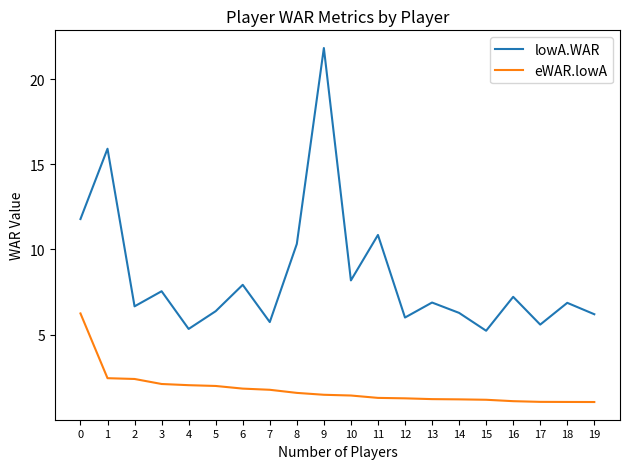

True or false: eWAR.lowA has a value of 1.3 at 11.

True